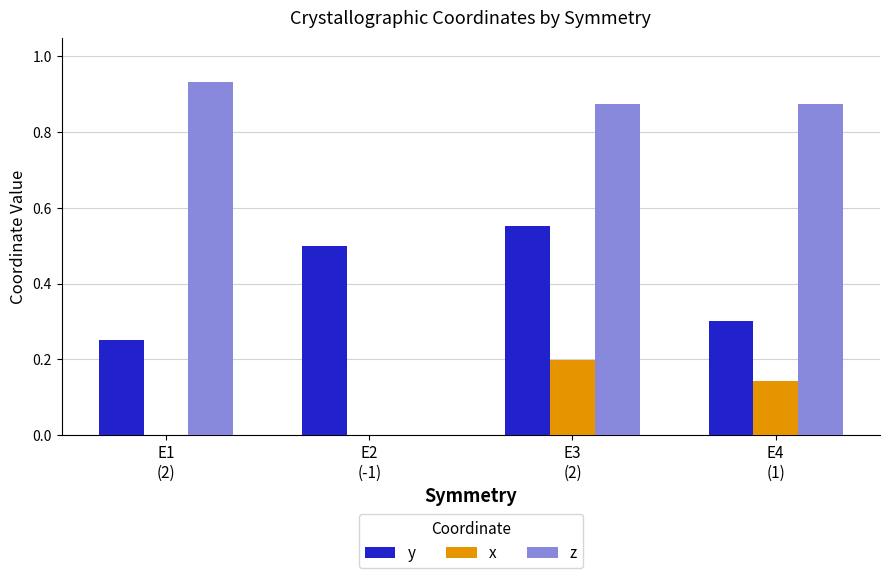

Which series has the largest total across all categories?

z